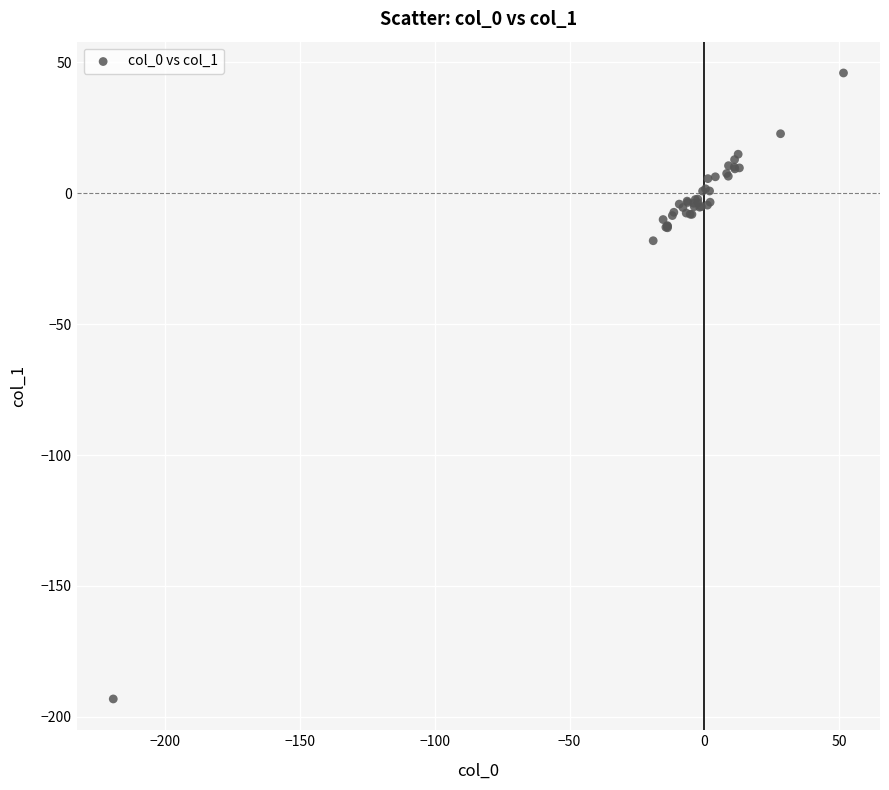

What Y value in the scatter plot is closest to -73?

-18.1